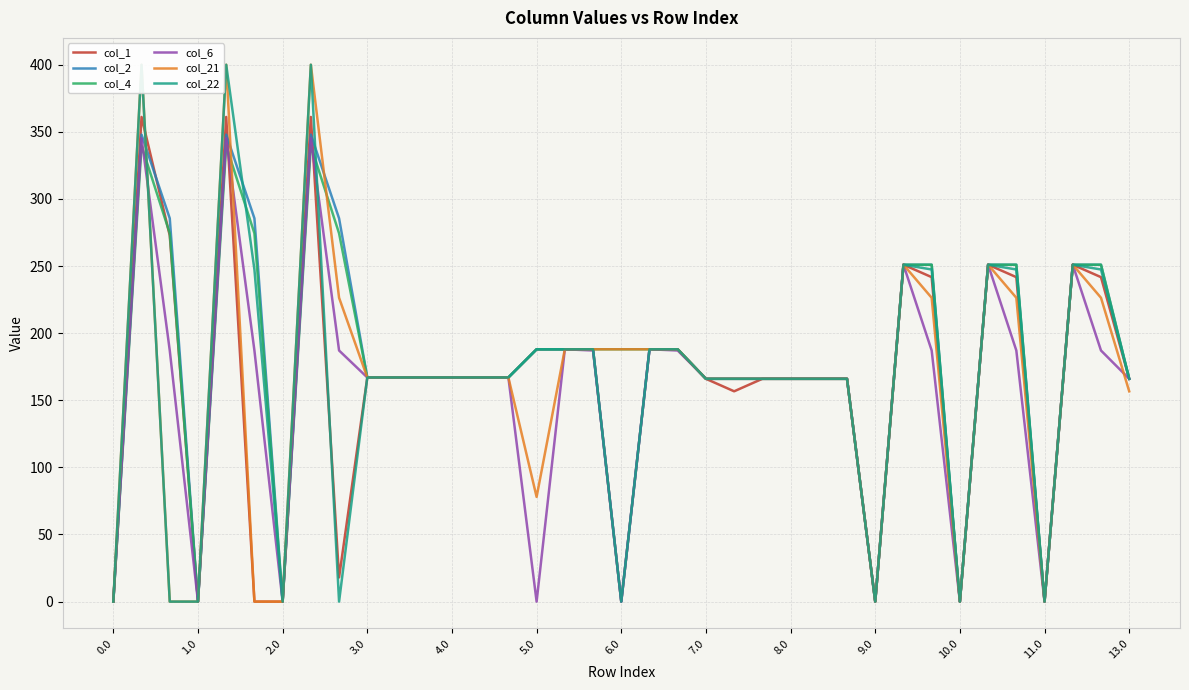

What is the difference between the maximum and second lowest values in the col_2 series?

347.9